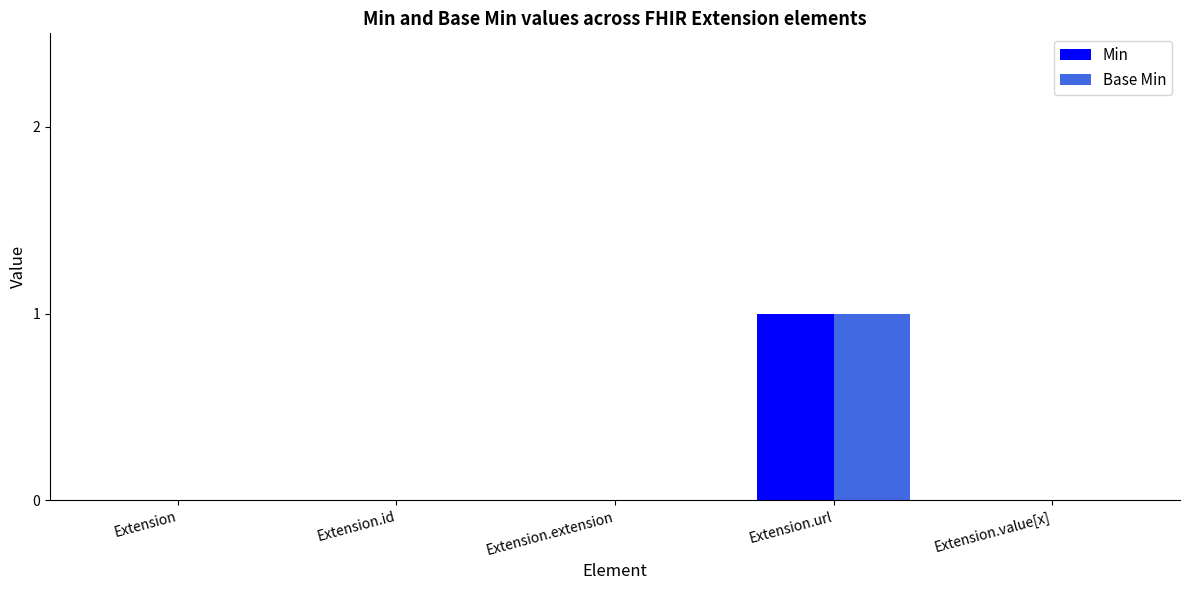

Is it true that Base Min equals 1 at Extension.id?

False